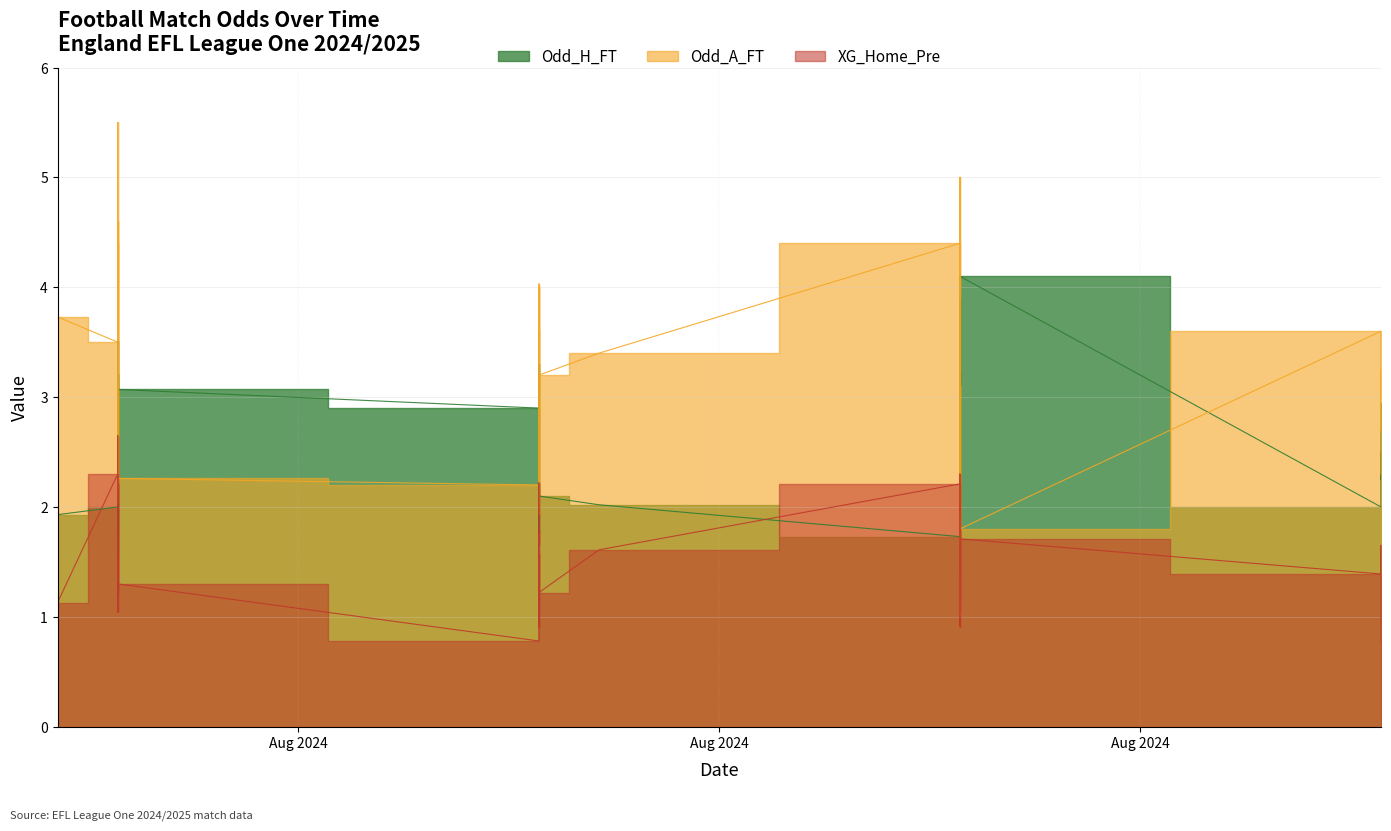

At 2024-08-24, list the series in order from smallest to largest.

Odd_H_FT, XG_Home_Pre, Odd_A_FT